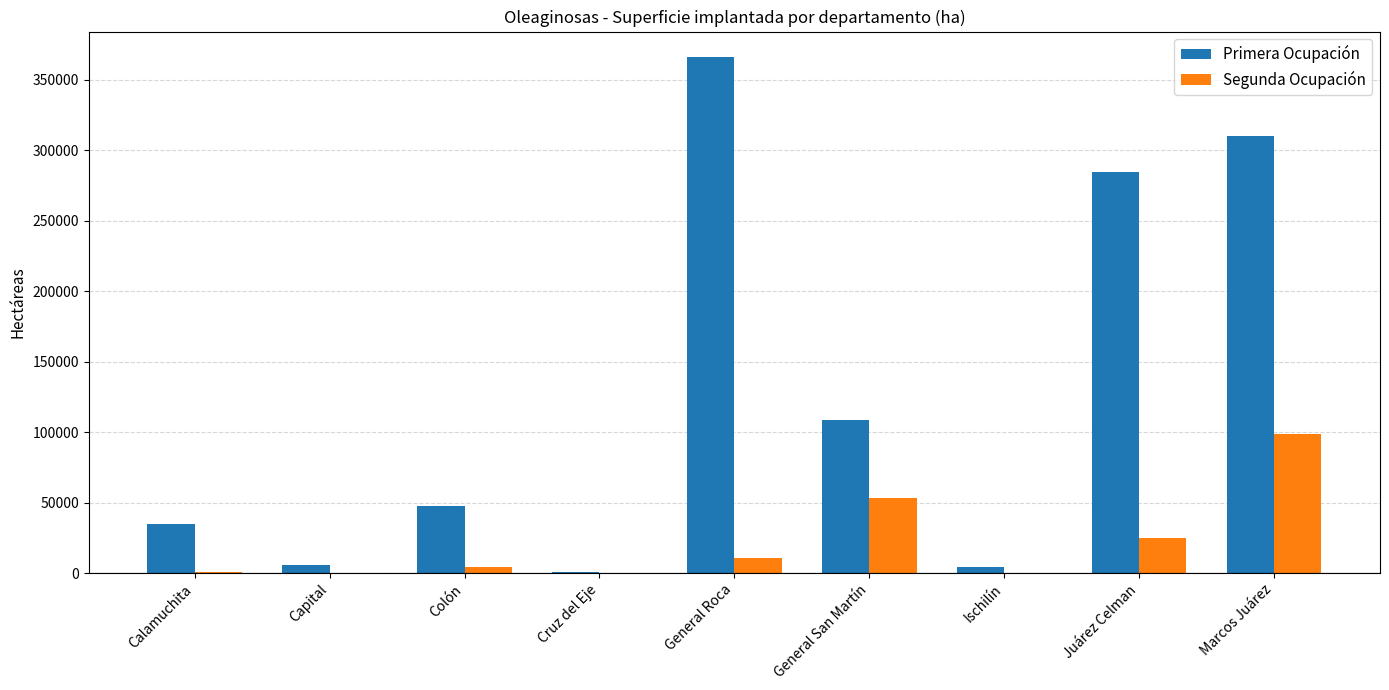

Which series has the largest total across all categories?

Primera Ocupación